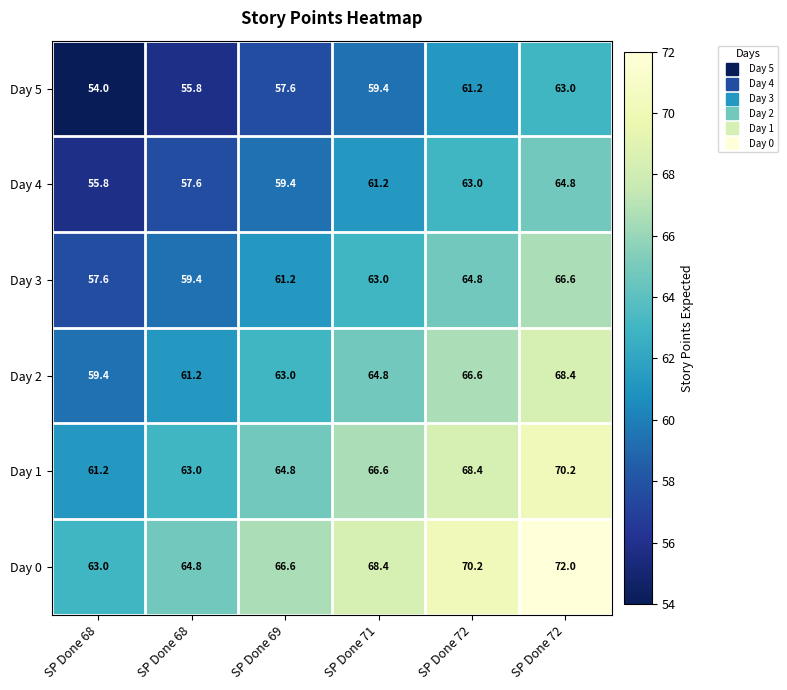

How many series are shown in this chart?

6